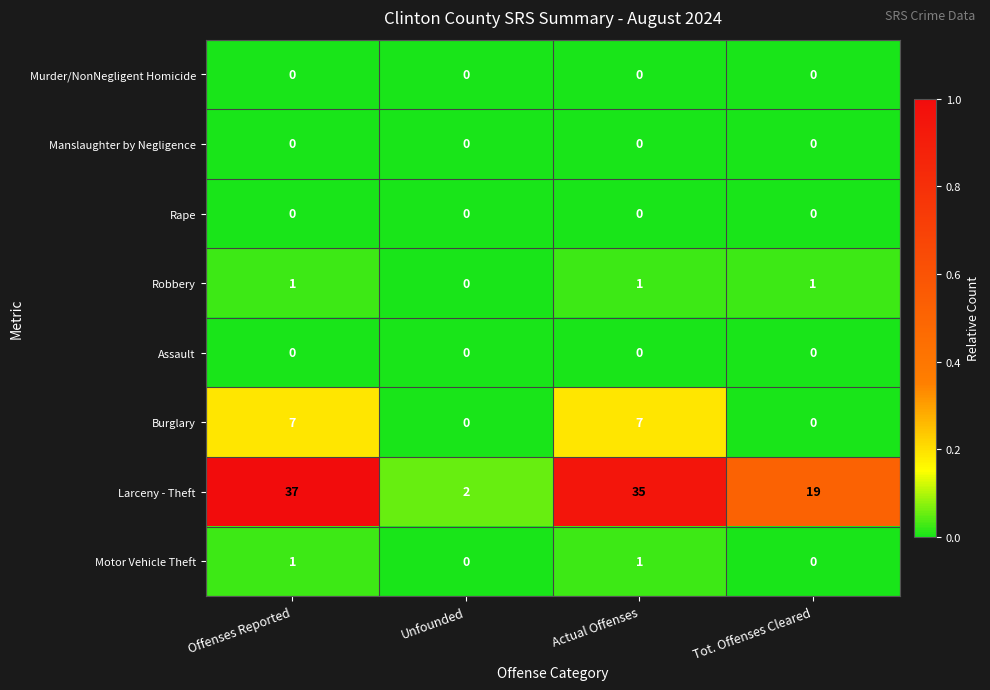

What is the total value across all series at Actual Offenses?

44